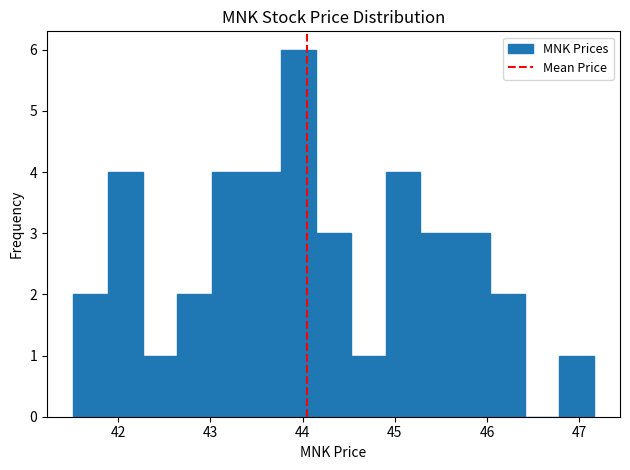

Read against the x-axis, roughly where is the centre of the tallest bar?

44.0